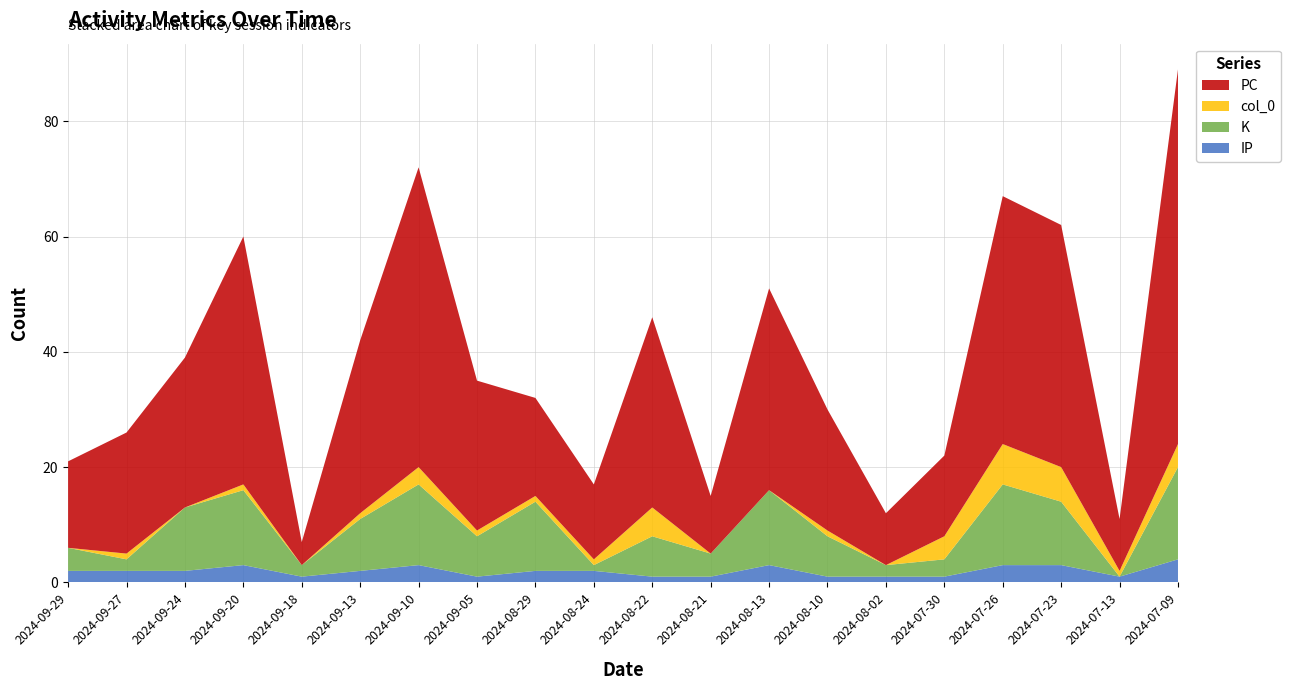

What is the highest value of the IP series?

4